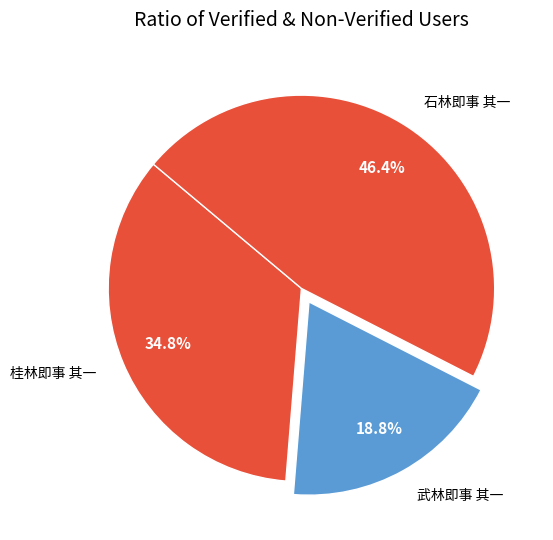

How many slices are in this pie chart?

3